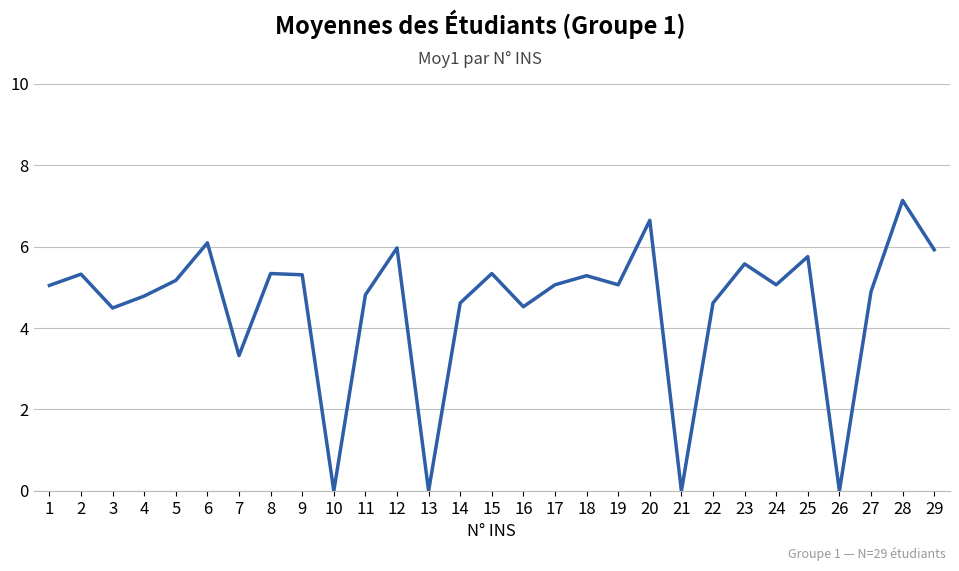

Where does the data first go above 5?

1